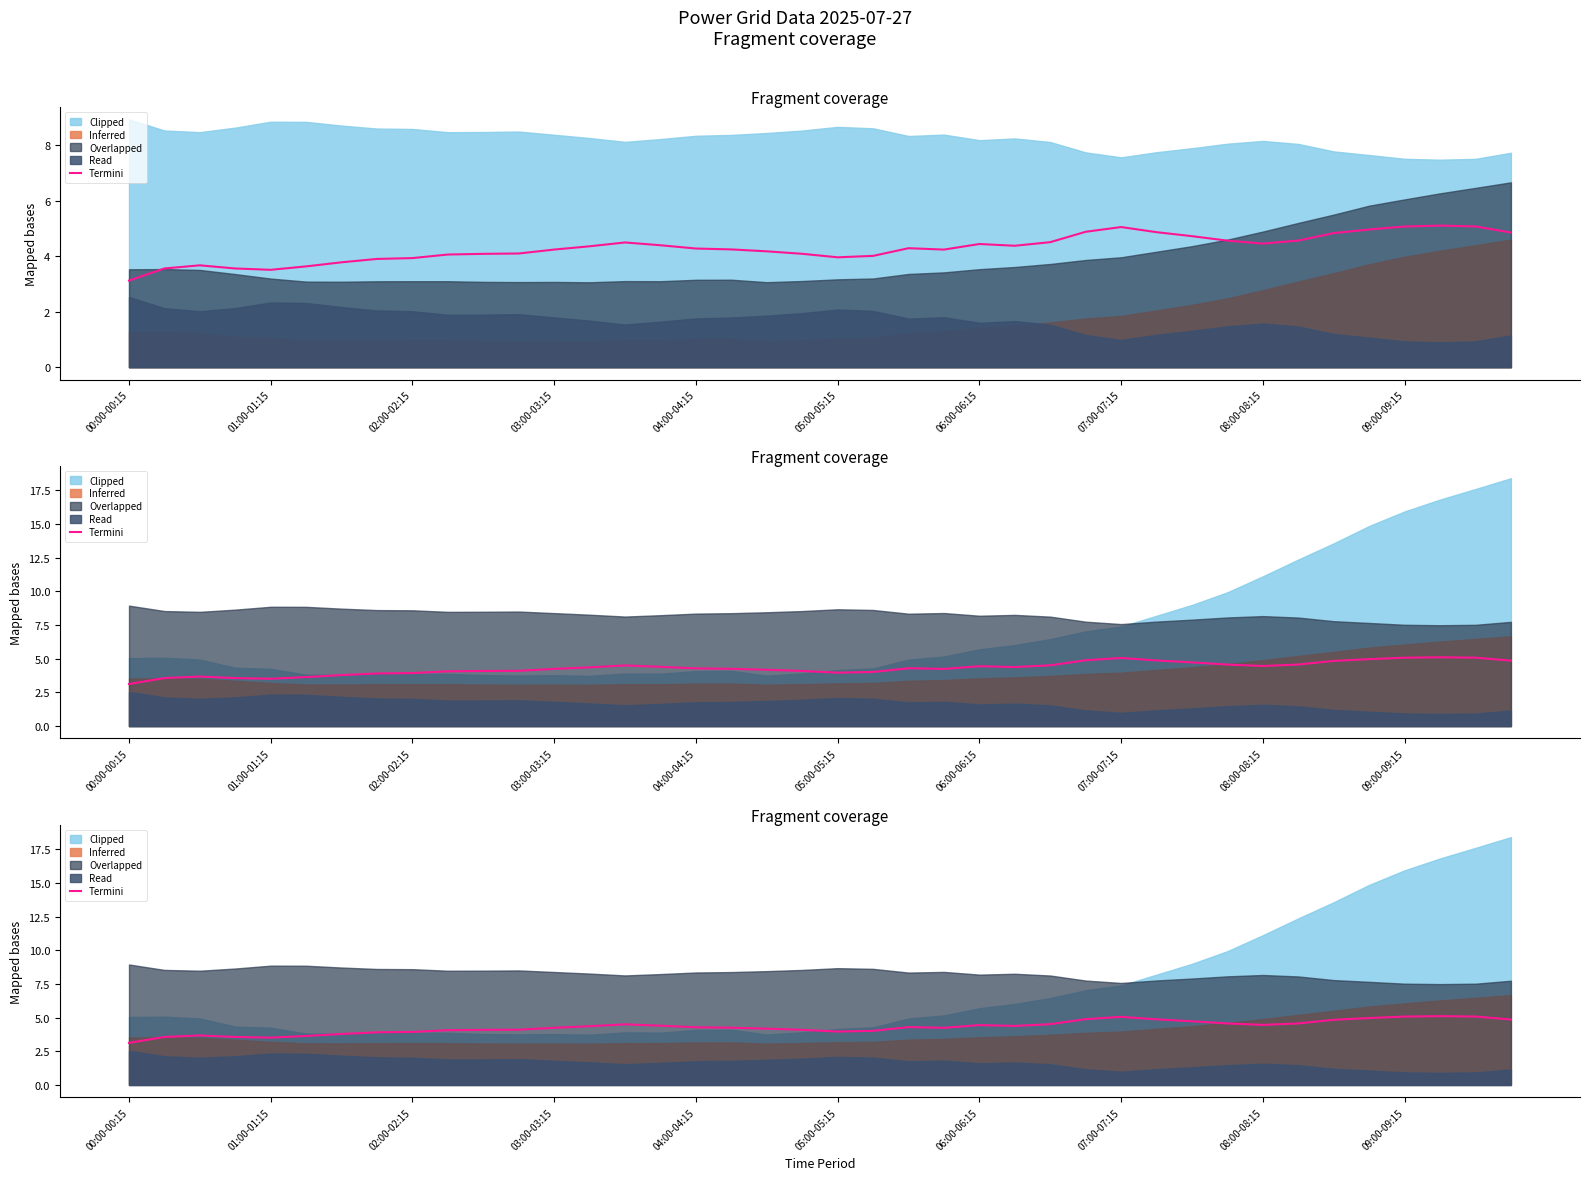

The chart shows a value of 7.0 at 27. True or false?

False